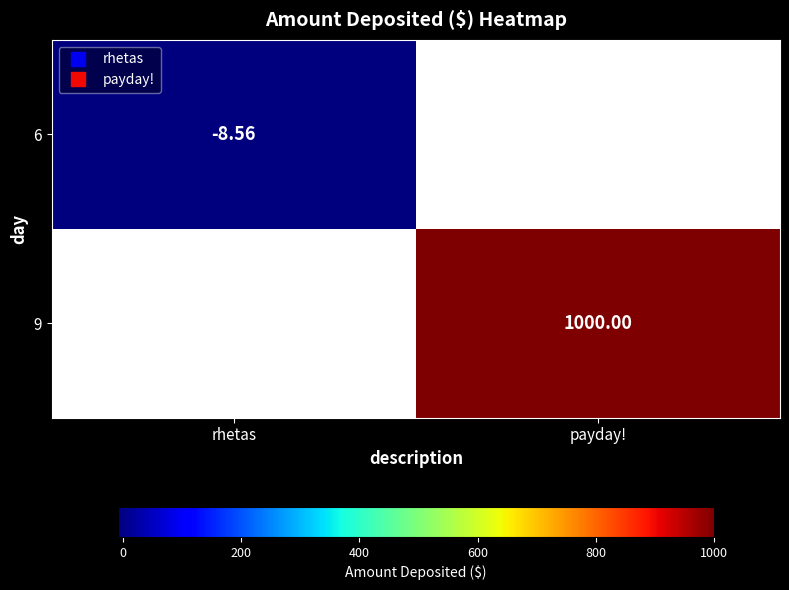

At payday!, list the series in order from largest to smallest.

6, 9